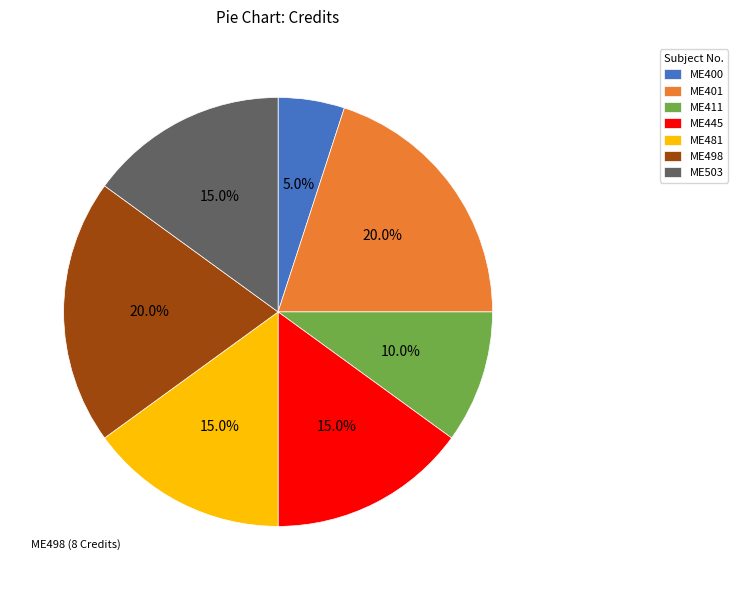

To the nearest percent, what is the difference between the ME498 and ME481 slice percentages?

5%